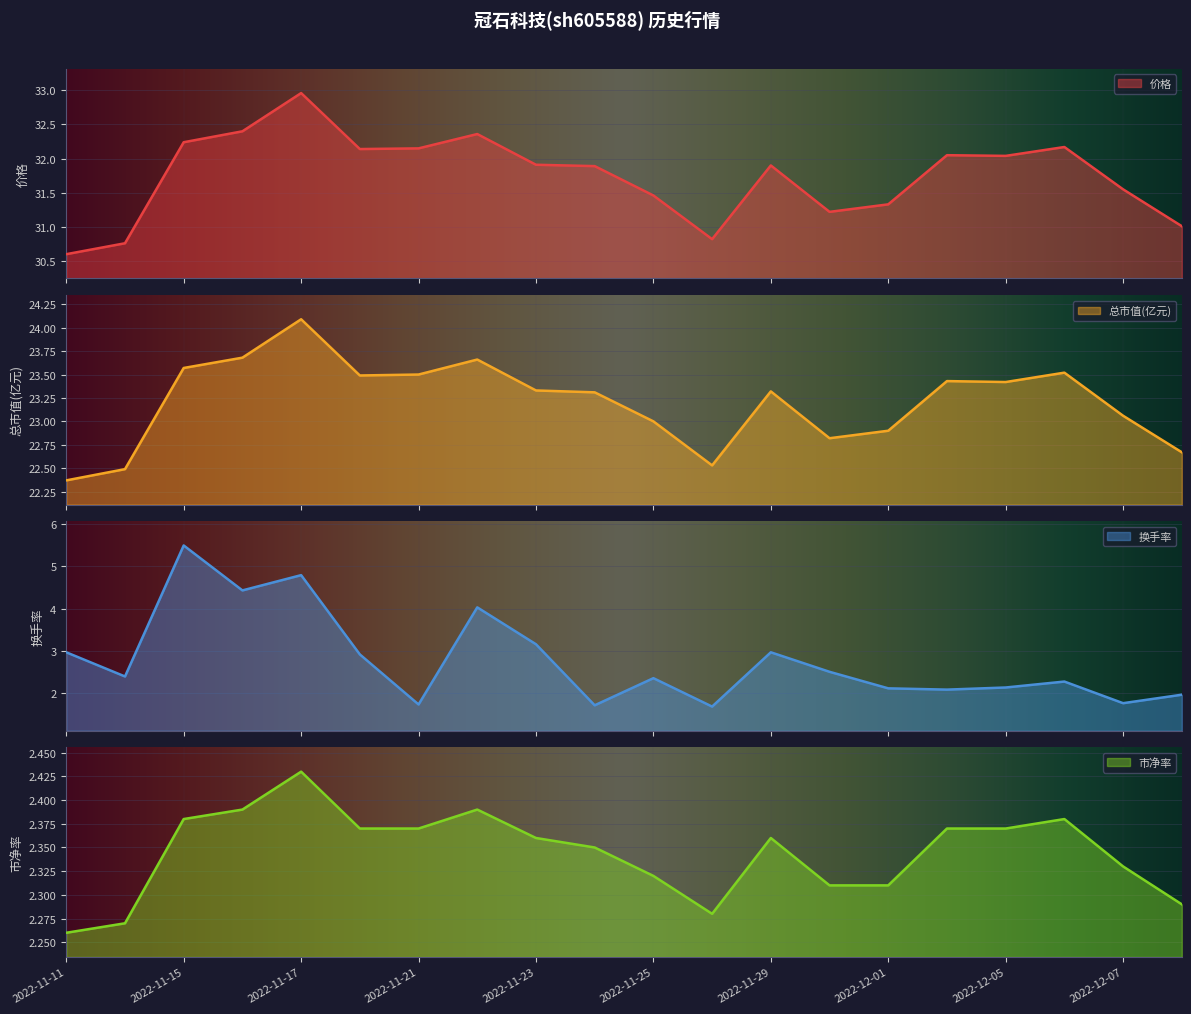

Where is the first local maximum for 换手率?

2022-11-15